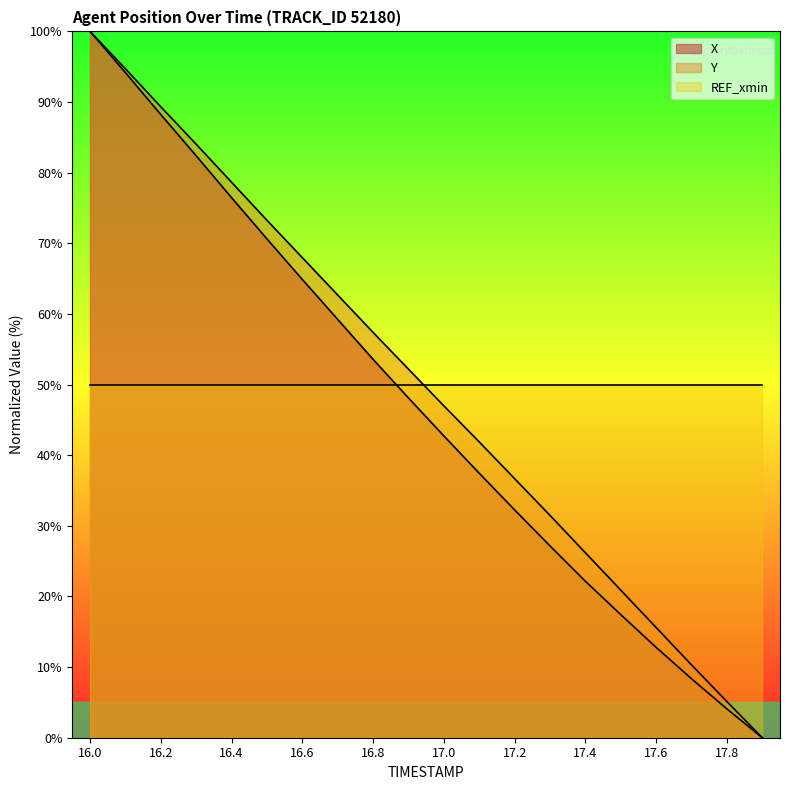

Between 16.9 and 17.7, which series saw the biggest shift?

Y